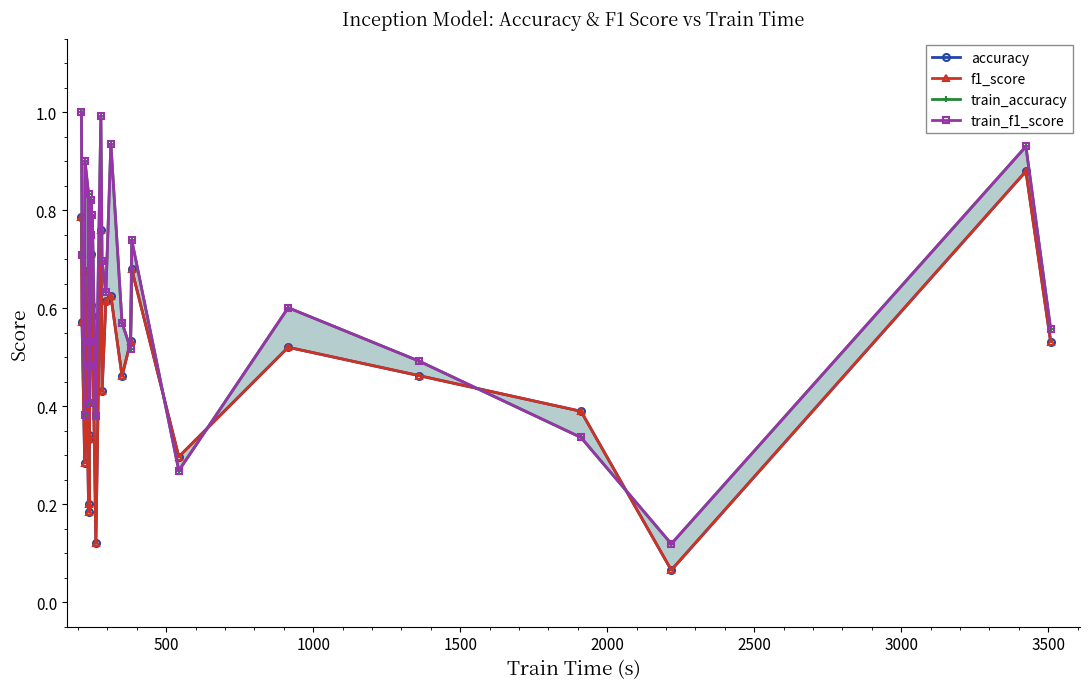

The accuracy series shows 0.2 at 2500. True or false?

False